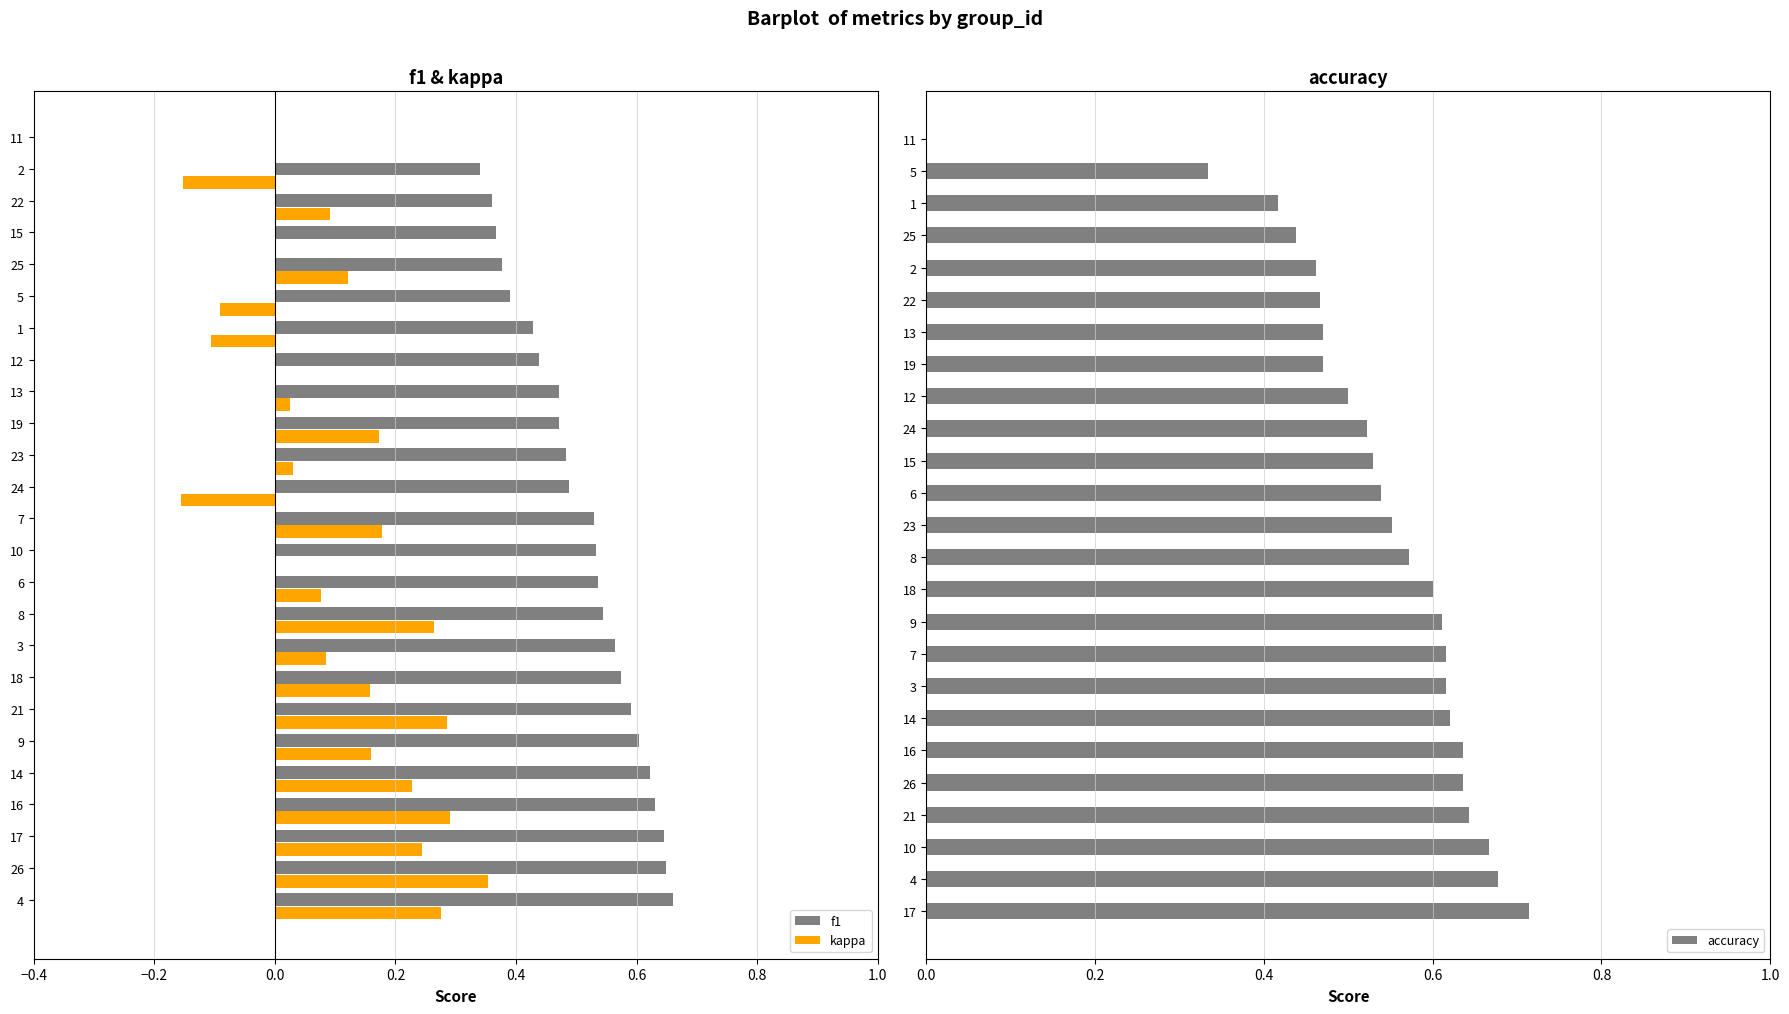

Does the chart contain stacked bars?

No